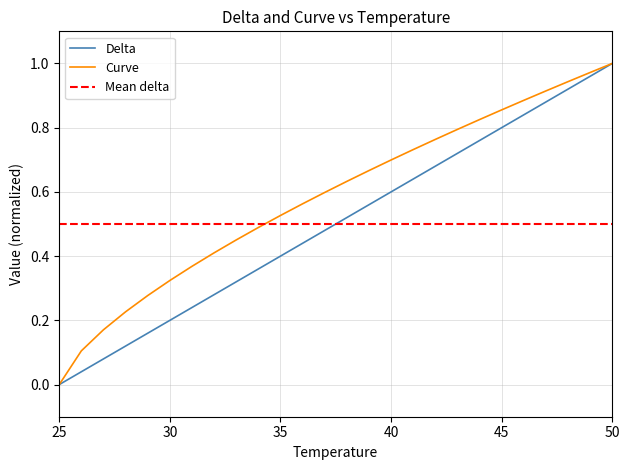

True or false: Delta and Curve intersect in this chart.

False